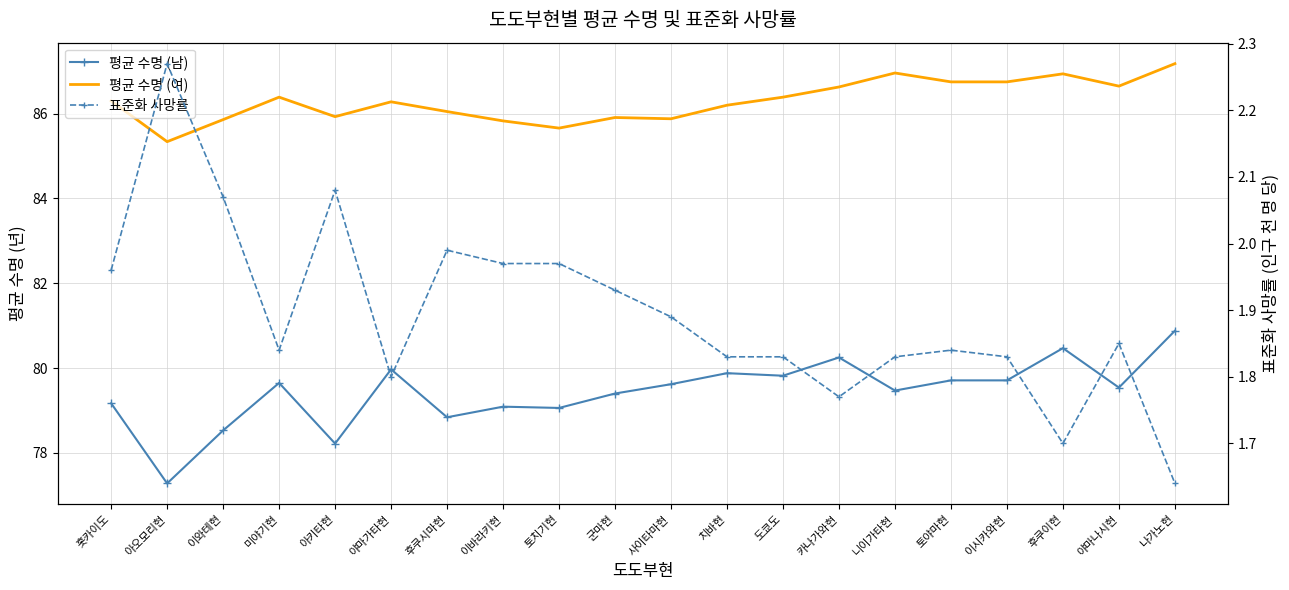

True or false: 표준화 사망률 and 평균 수명 (남) intersect in this chart.

False